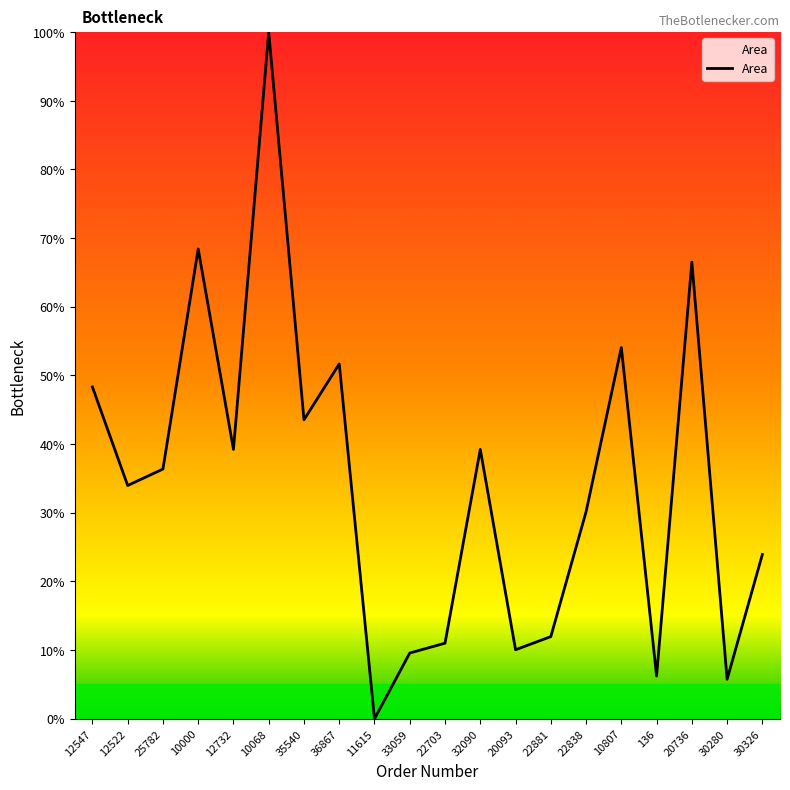

What position from the right is 10000?

17